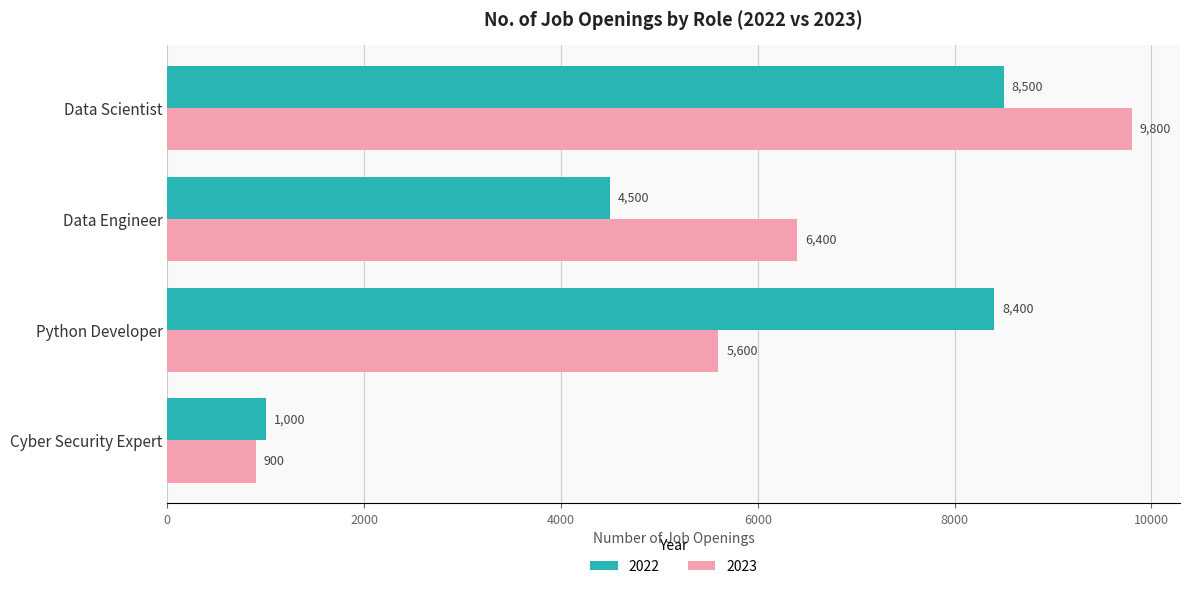

True or false: 2022 has a value of 4500 at Data Engineer.

True